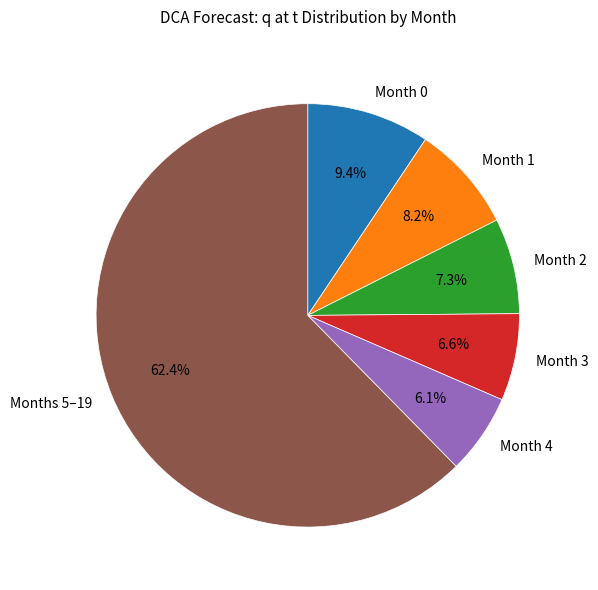

Which category accounts for the majority?

Months 5–19